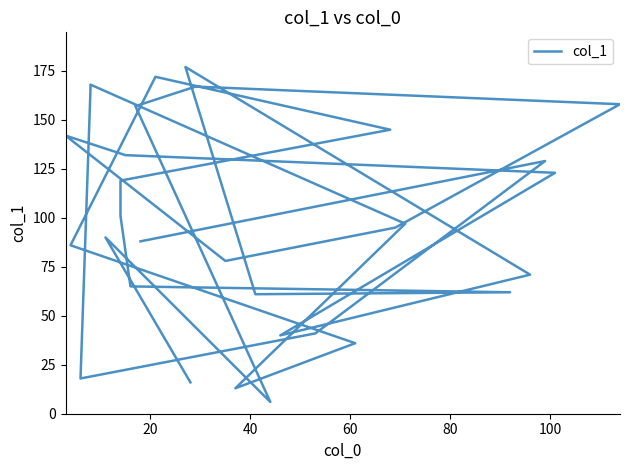

Is this an area chart (filled region under the line)?

No